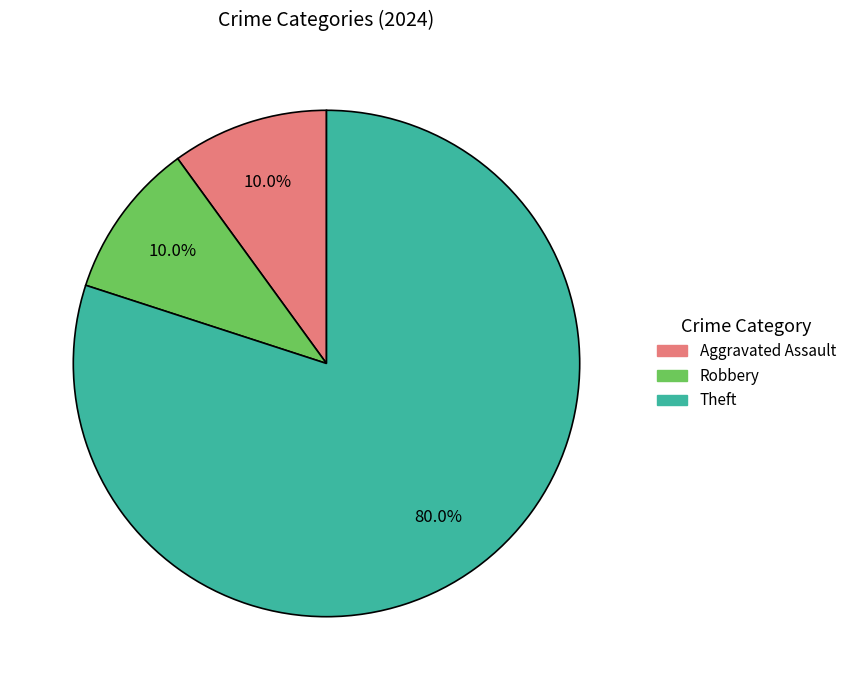

How many slices are in this pie chart?

3